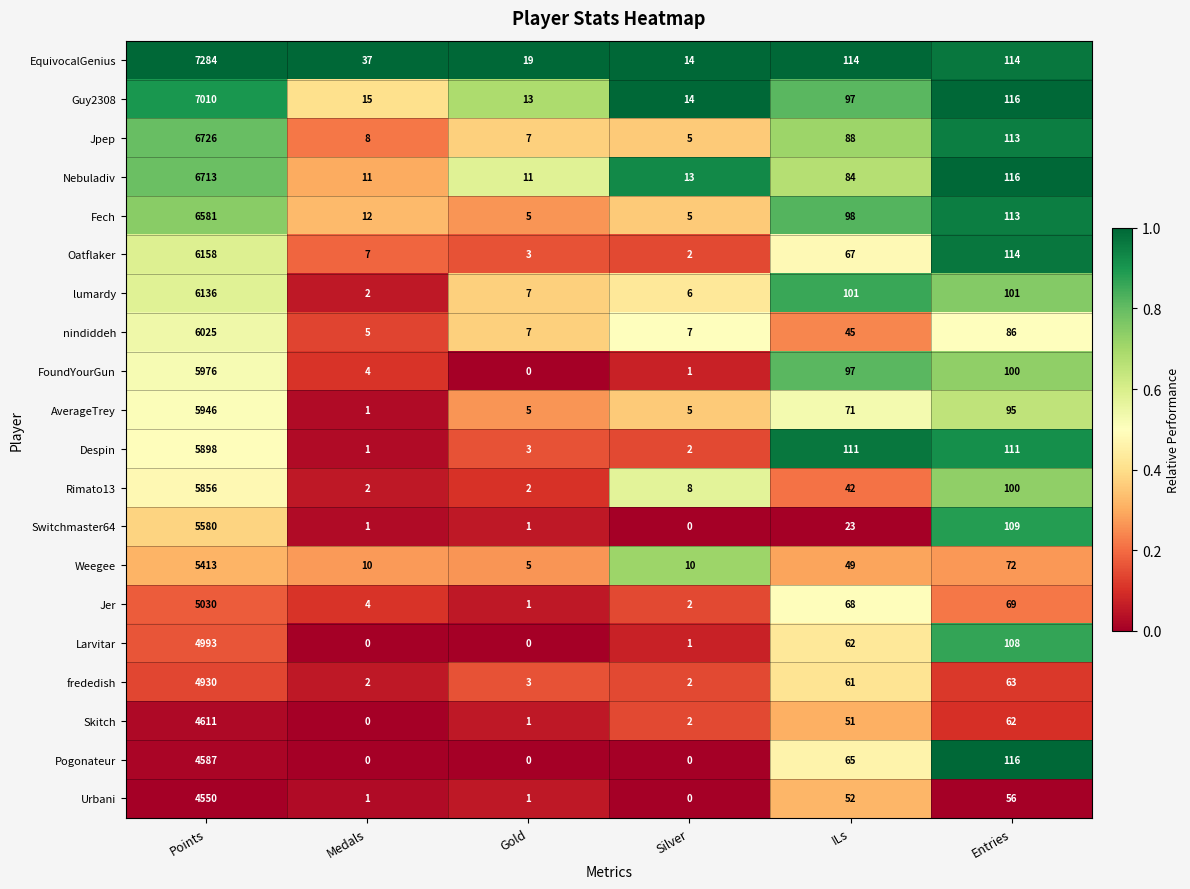

What is the sum of the Weegee values at Entries and Gold?

77